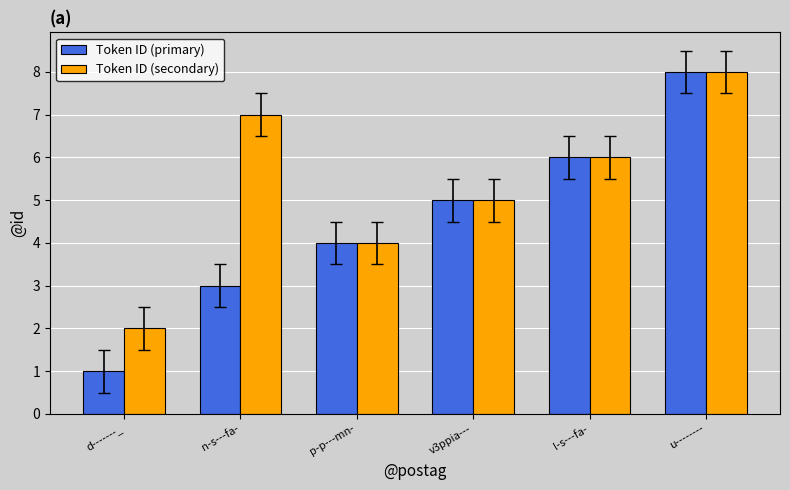

How many groups of bars are there?

6